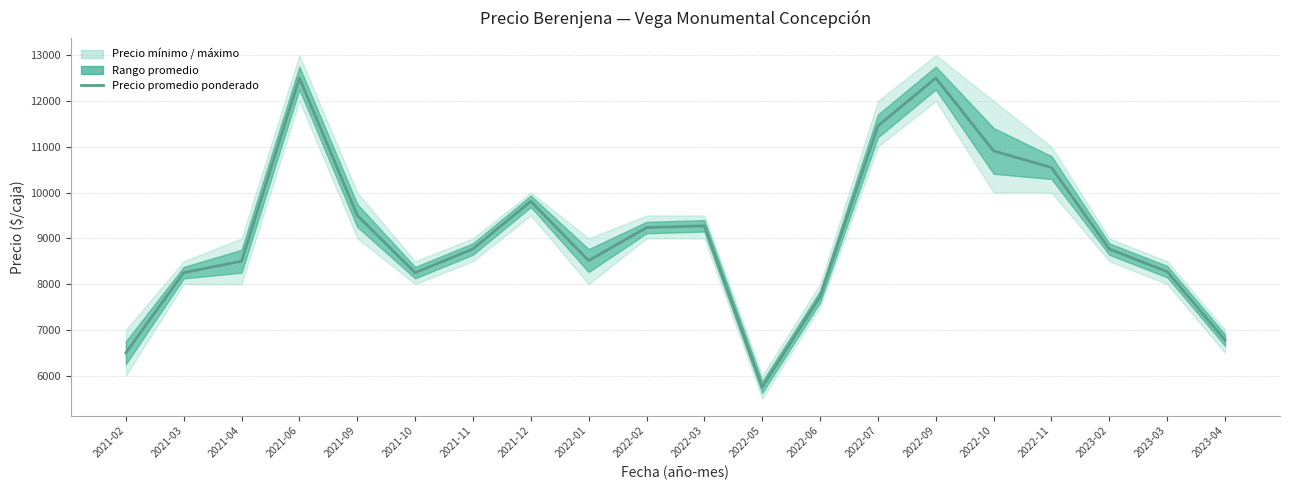

What is the maximum value shown in the chart?

12500